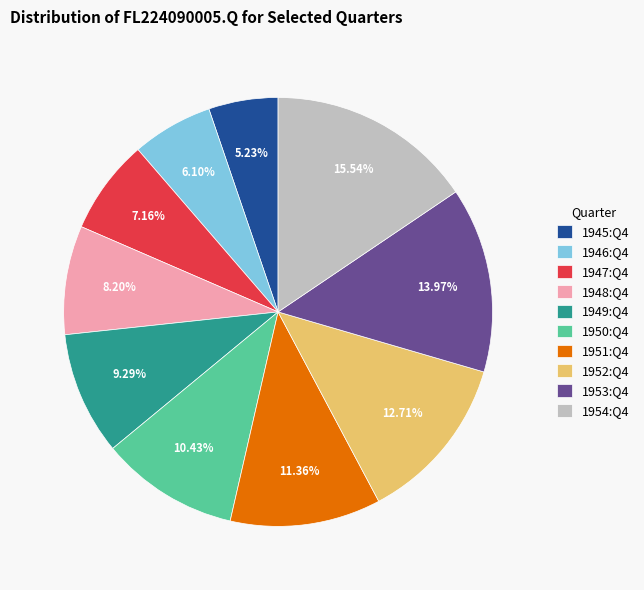

What percentage is the 1949:Q4 slice, to the nearest percent?

9%